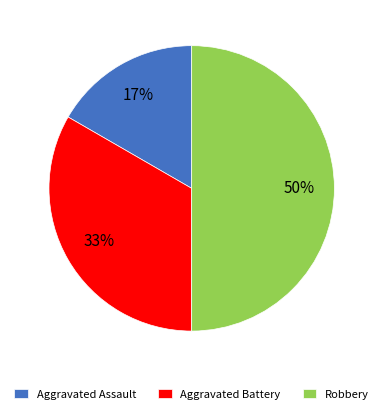

What is the largest slice in the pie chart?

Robbery